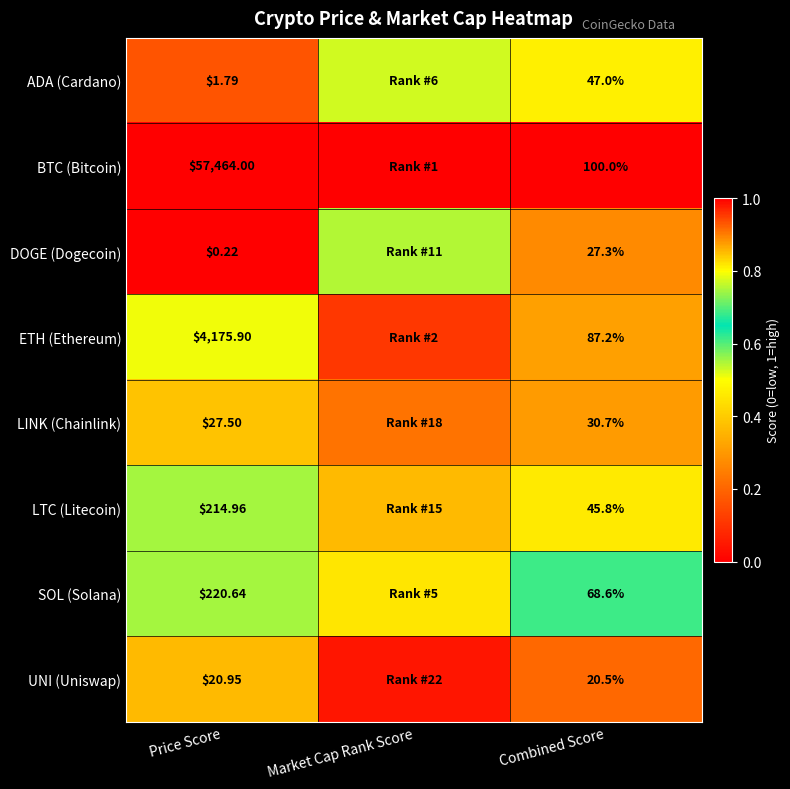

At Combined Score, list the series in order from largest to smallest.

BTC (Bitcoin), ETH (Ethereum), SOL (Solana), ADA (Cardano), LTC (Litecoin), LINK (Chainlink), DOGE (Dogecoin), UNI (Uniswap)